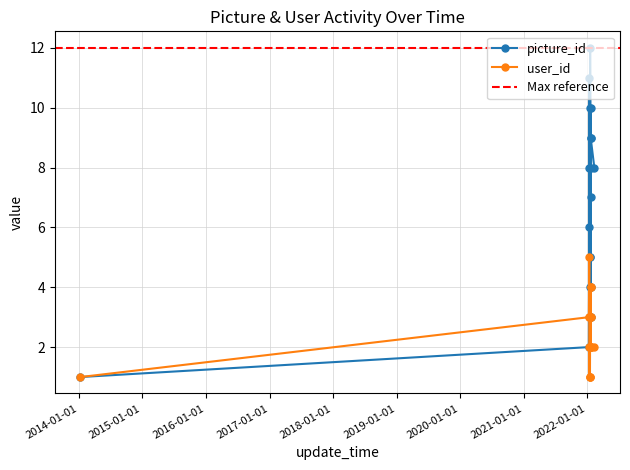

How many user_id values are between 2 and 3?

12